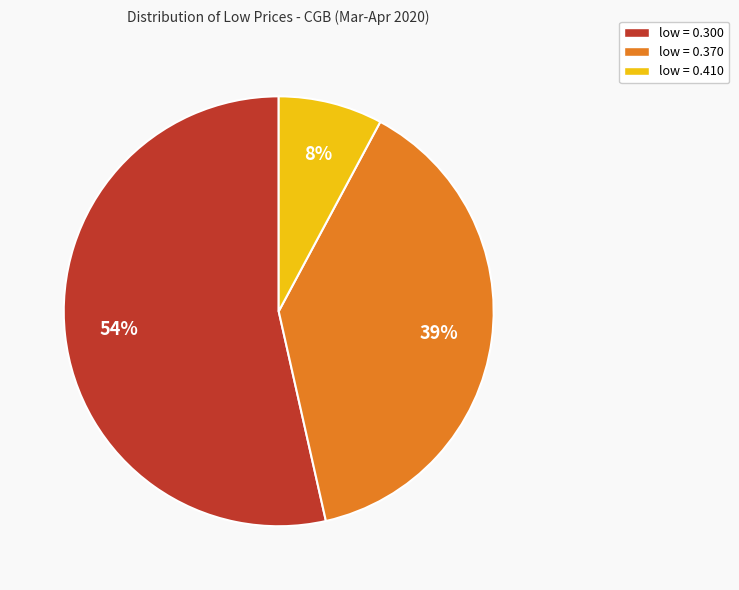

To the nearest percent, what is the average slice percentage?

33%